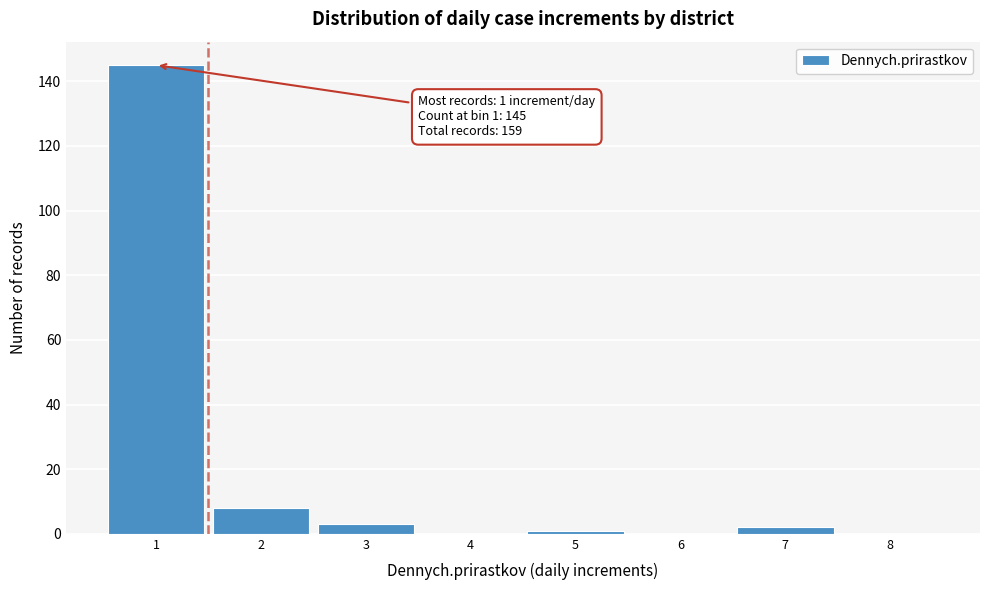

Which range on the x-axis has the tallest bar?

0.5 to 1.5